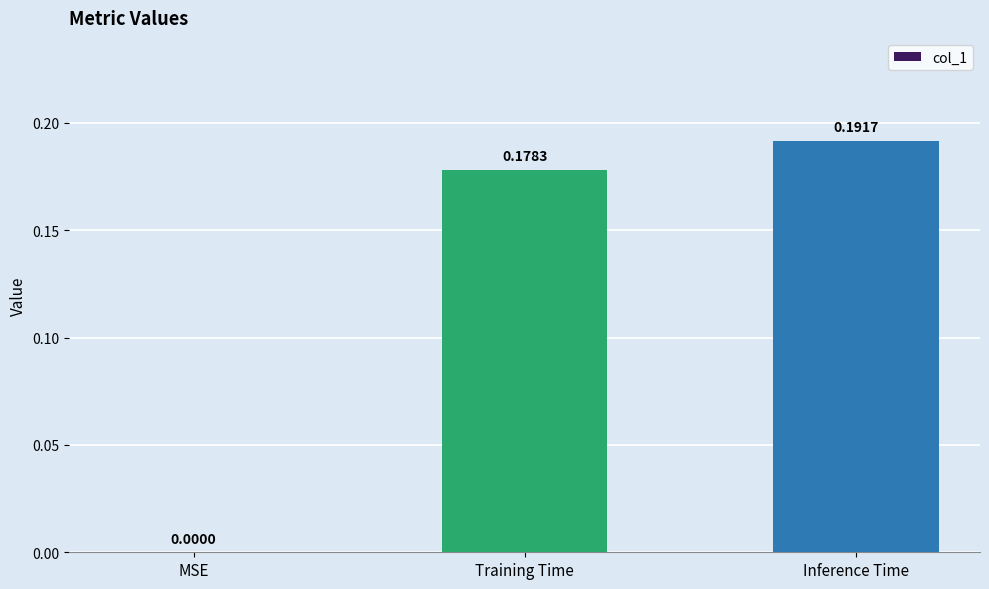

At which category does the chart reach its peak across all series?

Inference Time